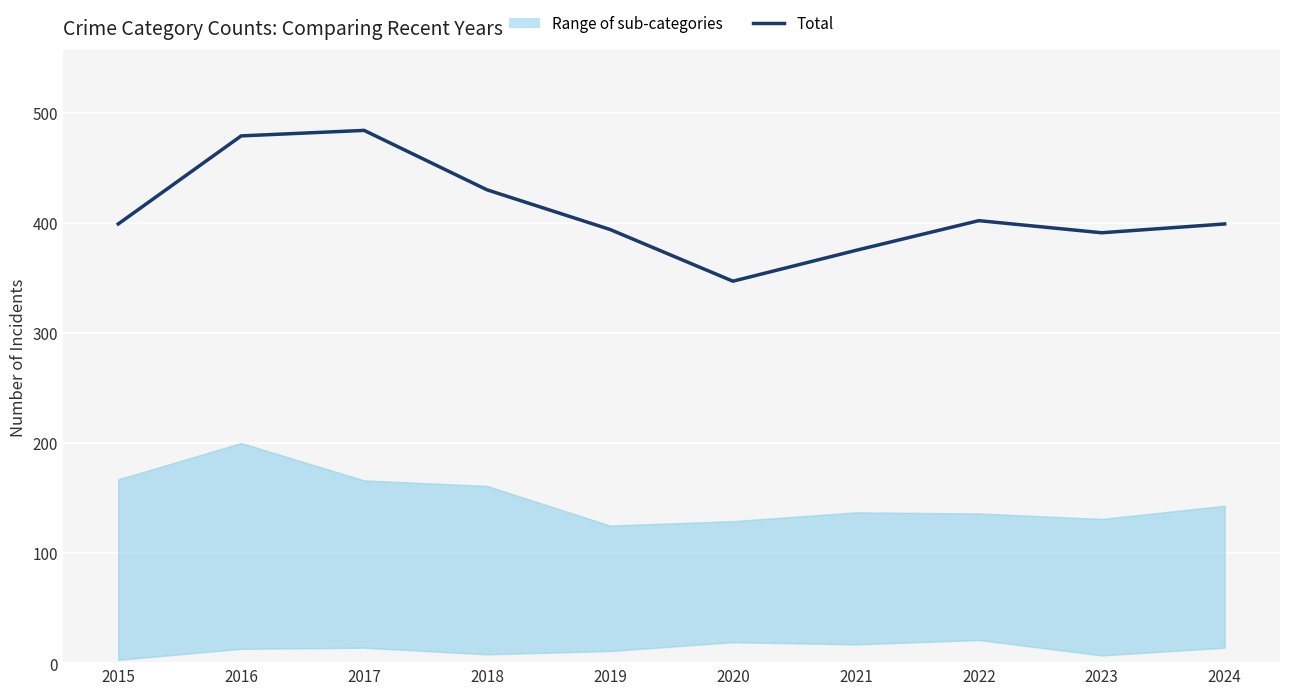

What is the difference between the maximum and minimum values?

137